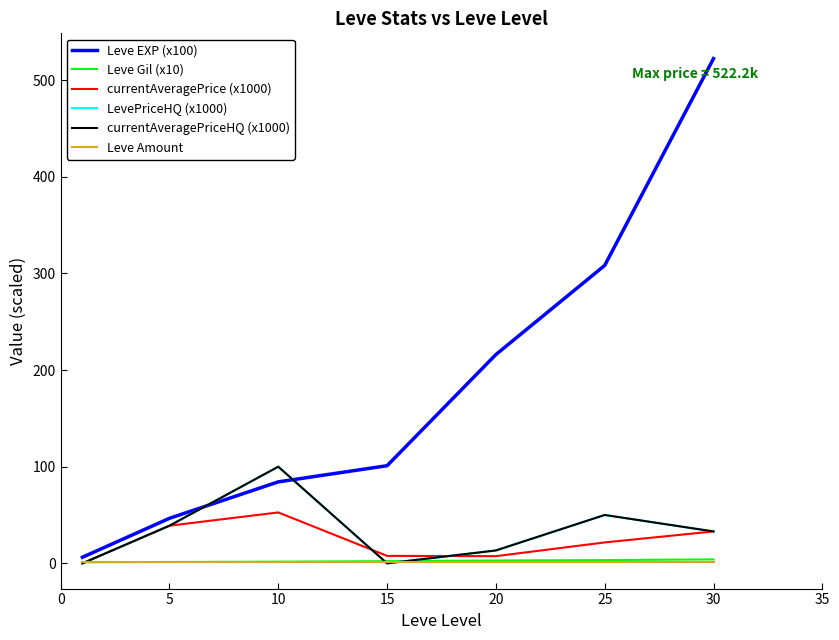

Reading left to right, extract all data points from this chart.

Leve EXP (x100): 6.3	46.6	84.3	101.0	216.0	308.2	522.2
Leve Gil (x10): 1.1	1.4	1.7	2.3	3.0	3.4	4.1
currentAveragePrice (x1000): 0.0	39.0	52.7	7.7	7.4	21.6	33.0
LevePriceHQ (x1000): 0.0	39.0	100.0	0.0	13.3	50.0	33.0
currentAveragePriceHQ (x1000): 0.0	39.0	100.0	0.0	13.3	50.0	33.0
Leve Amount: 1.0	1.0	1.0	1.0	1.0	1.0	1.0